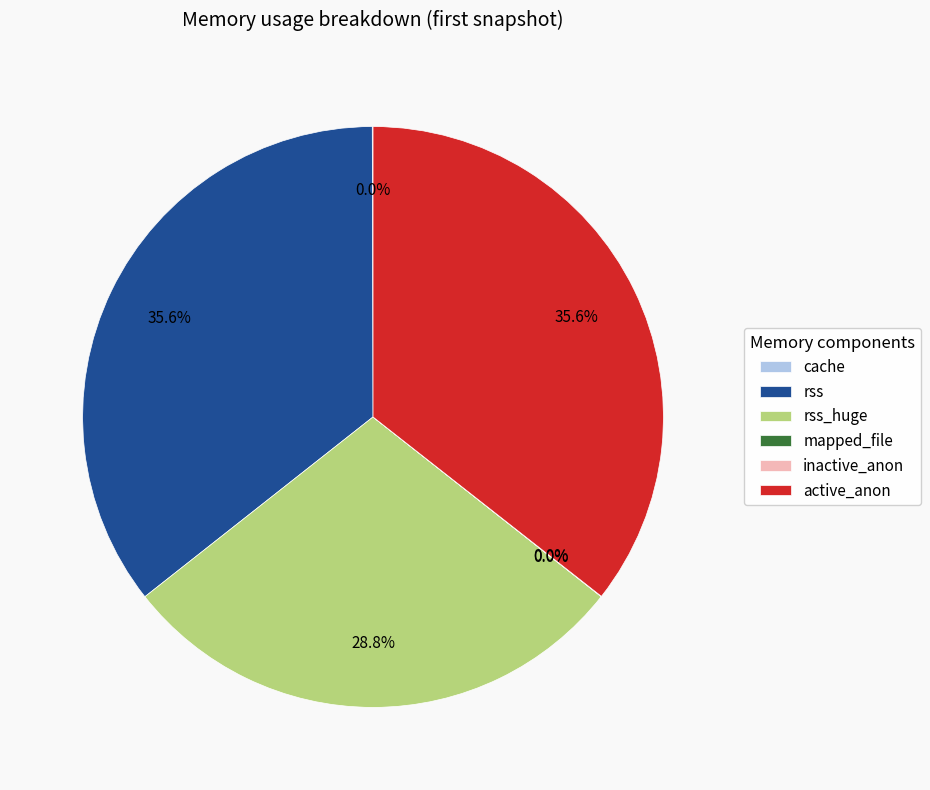

Does any single category account for the majority?

No